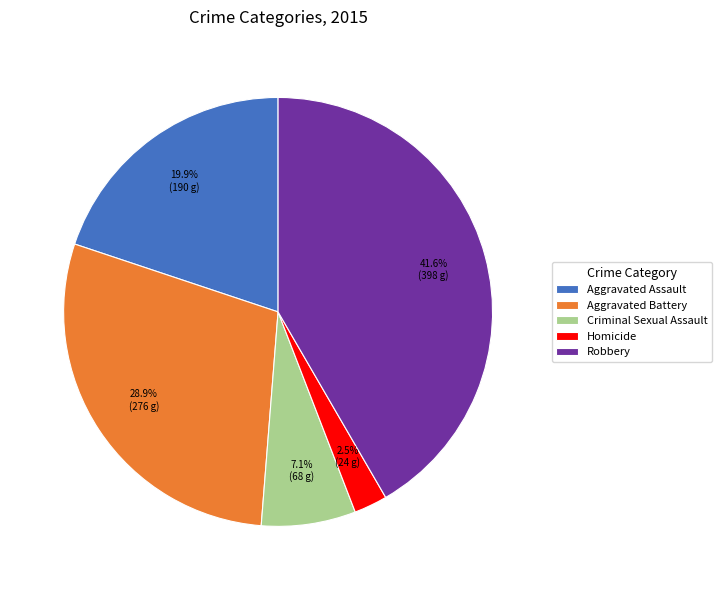

Rank the categories by value from lowest to highest.

Homicide, Criminal Sexual Assault, Aggravated Assault, Aggravated Battery, Robbery